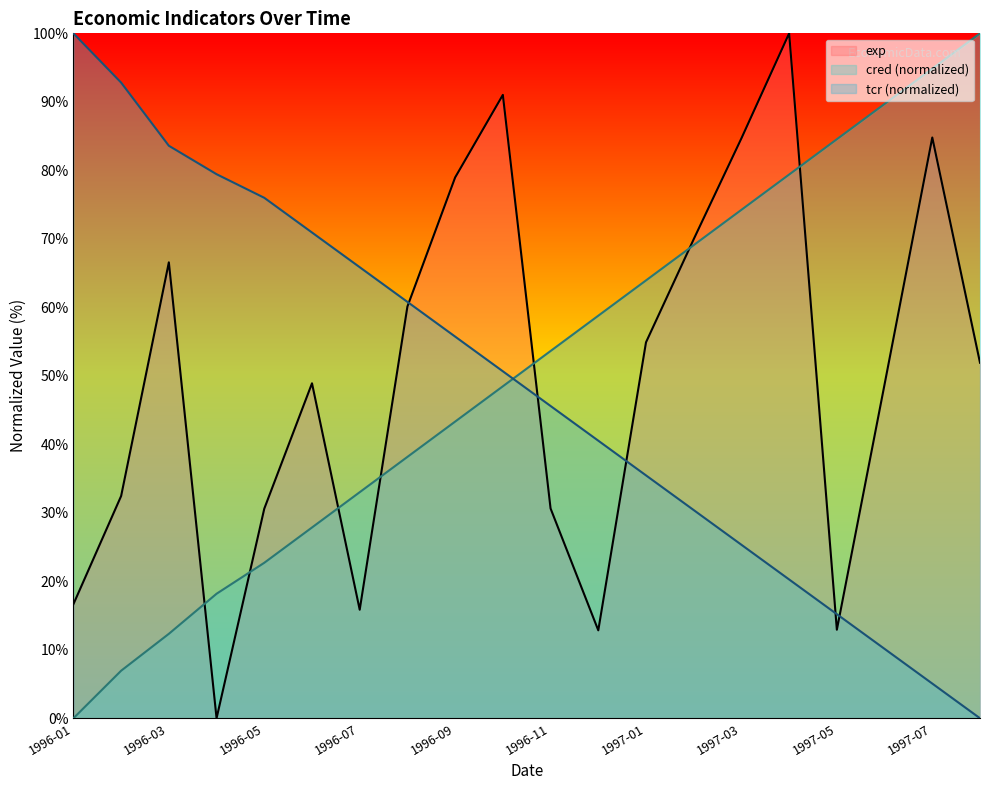

What is the label of the 12th point from the right?

1996-09